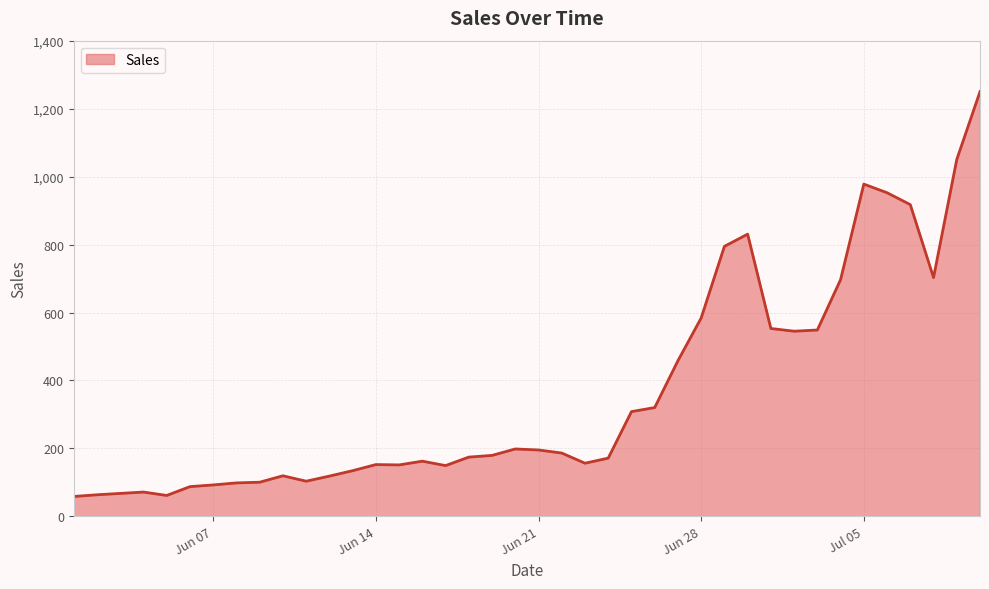

What is the greatest value displayed?

1251.0